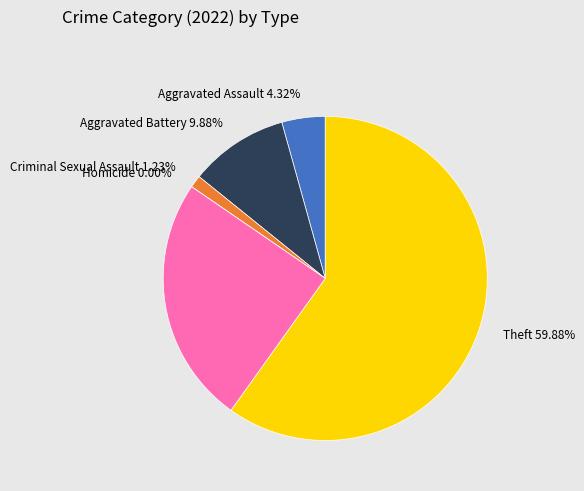

The Theft slice represents 60% of the pie. True or false?

True